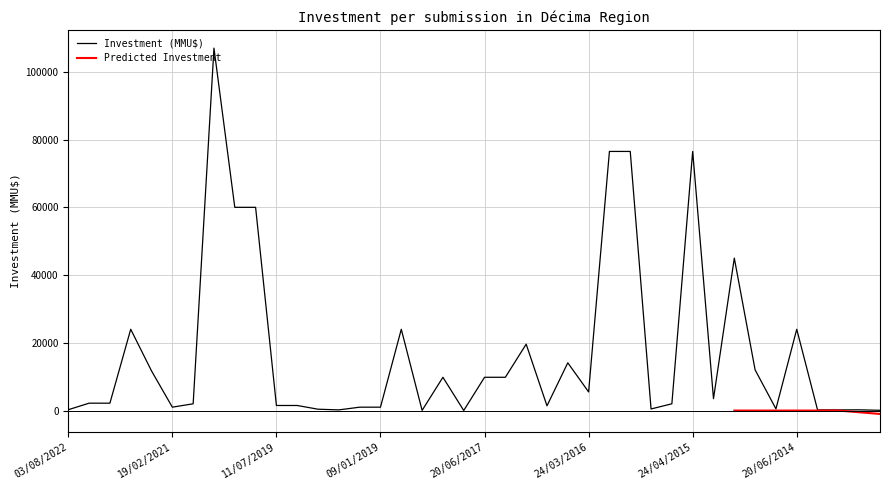

What is the highest value of the Investment (MMU$) series?

107000